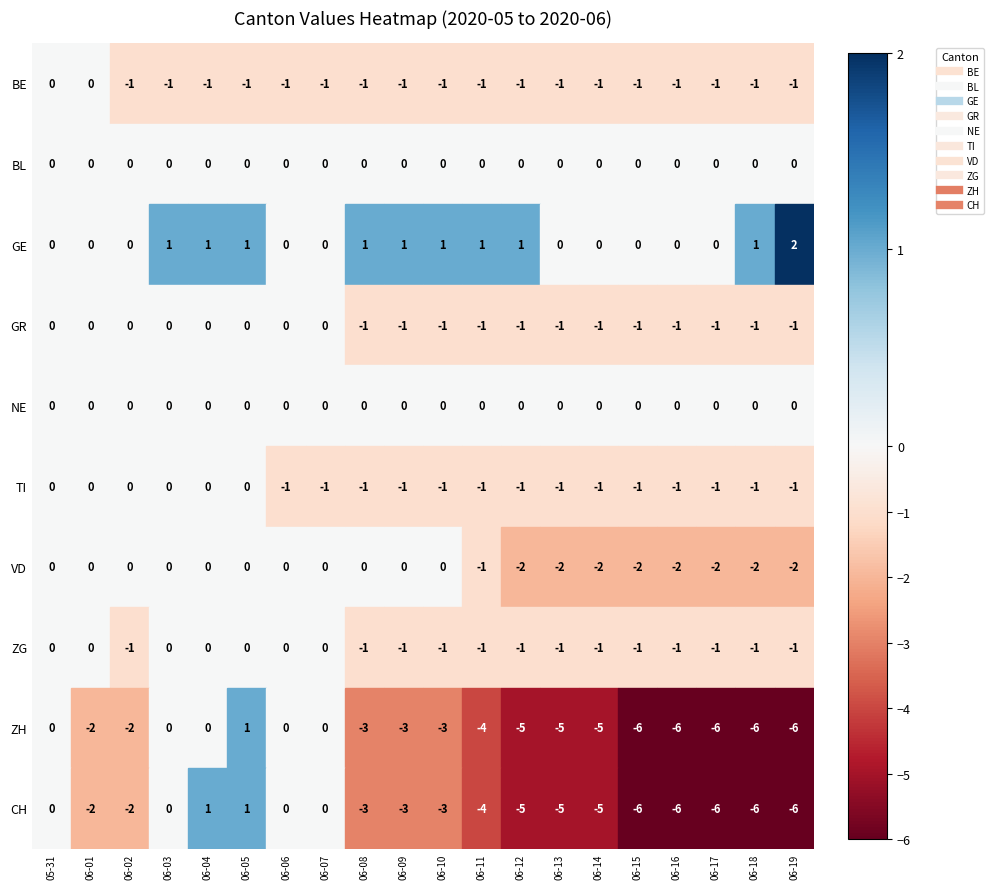

True or false: GR has a value of 0 at 2020-06-03.

True